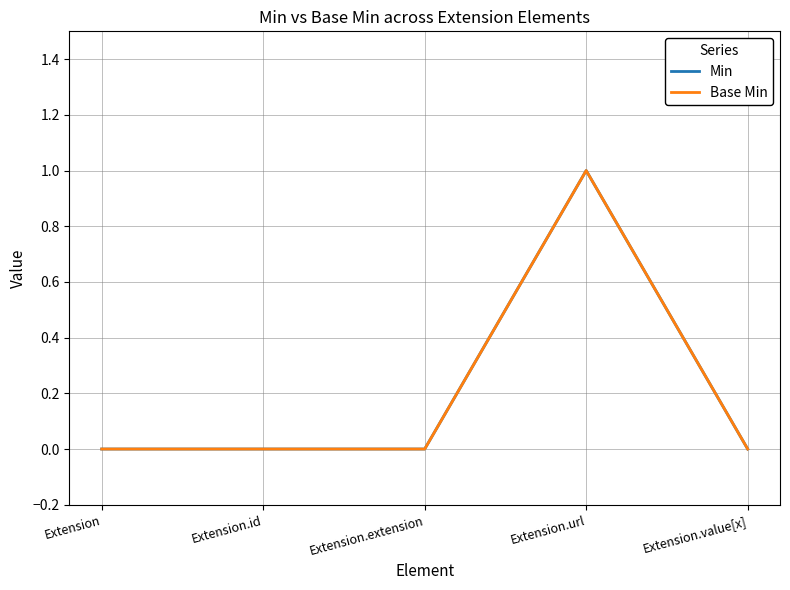

Reading left to right, list all the values displayed in this chart.

Min: 0	0	0	1	0
Base Min: 0	0	0	1	0